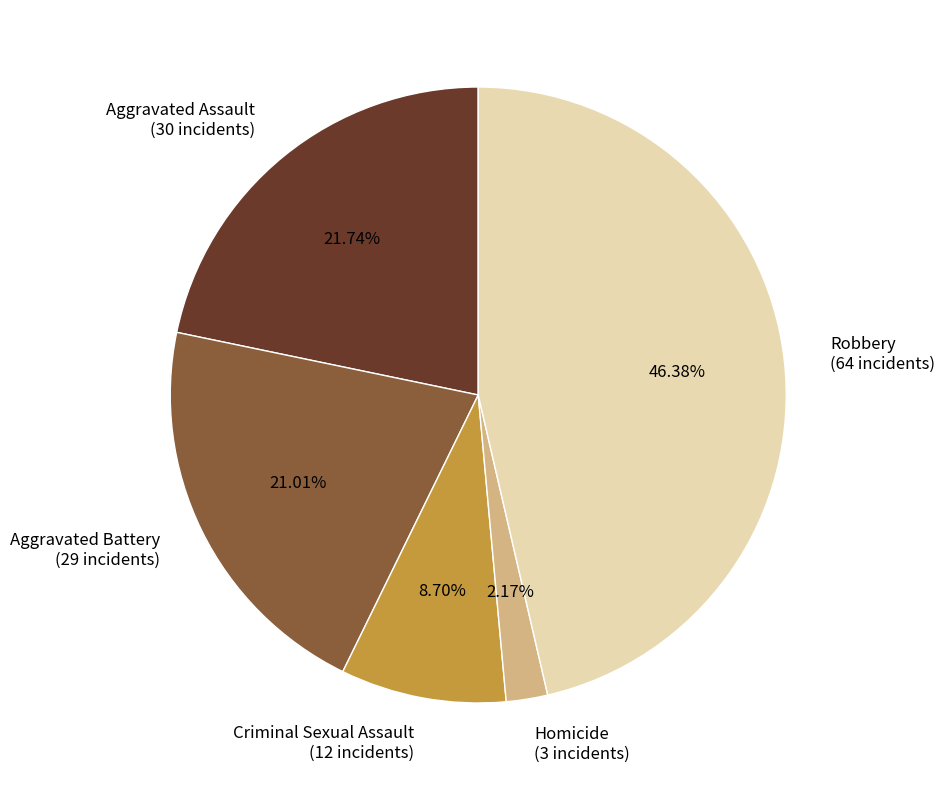

Between Homicide and Robbery, which is larger?

Robbery